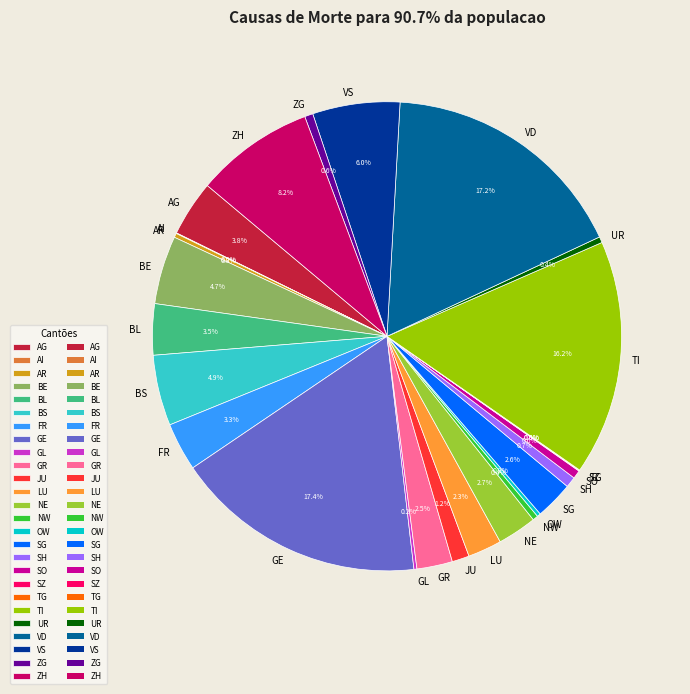

Is SH the majority of the pie?

No